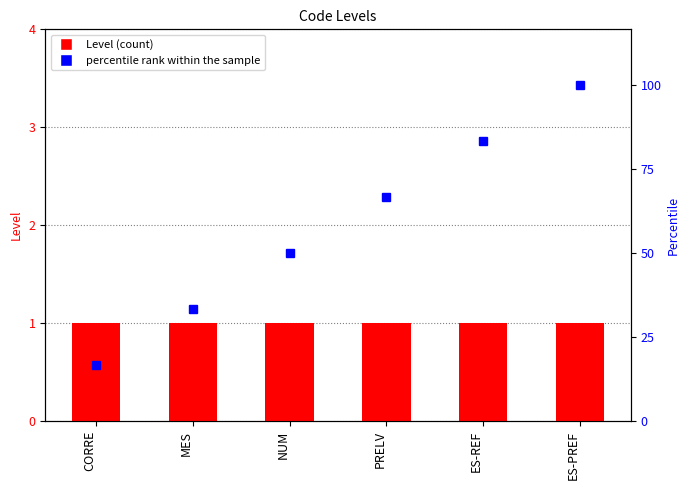

Which has a higher value, NUM or ES-PREF?

NUM